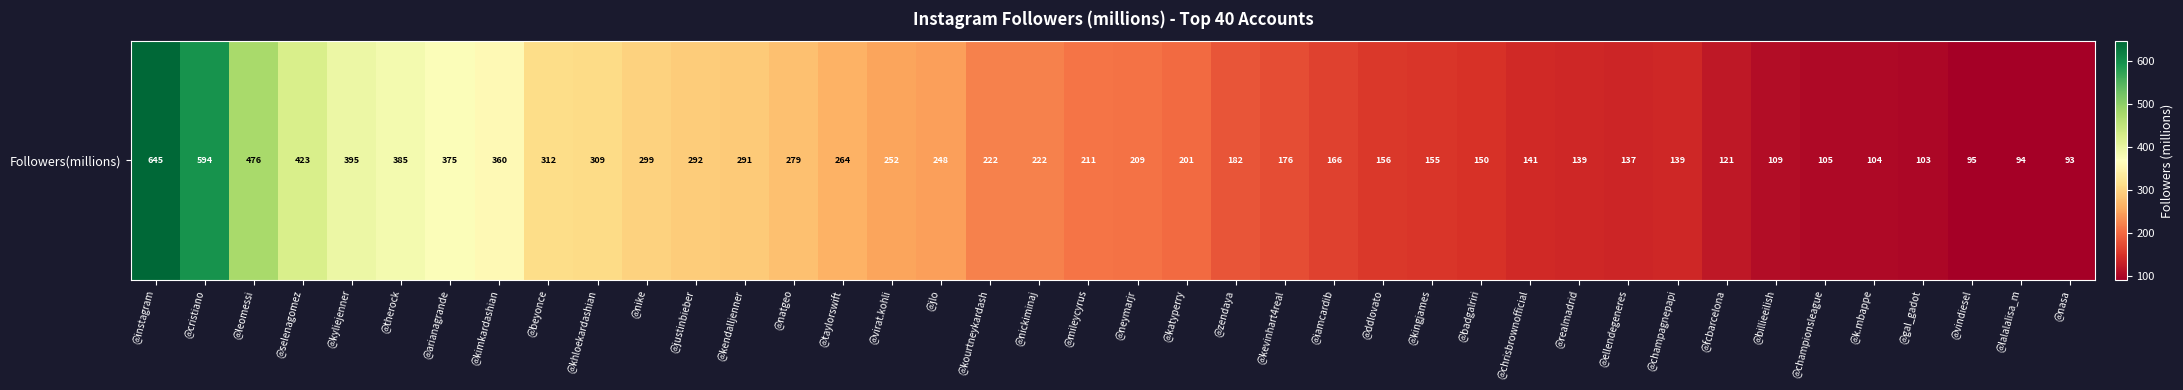

The chart shows a value of 100.2 at @kevinhart4real. True or false?

False